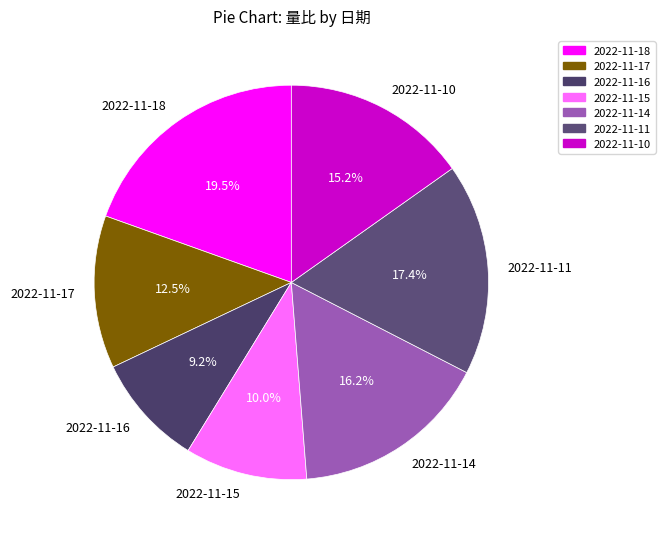

What percentage is the 2022-11-16 slice, to the nearest percent?

9%